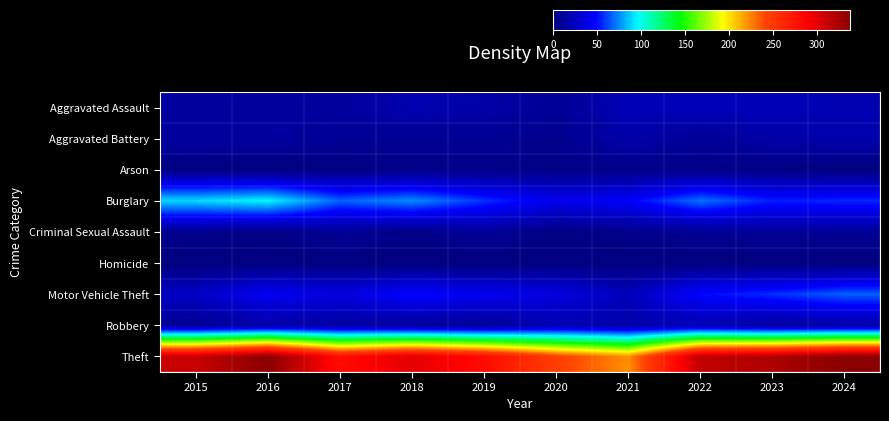

Count the number of categories in the chart.

10